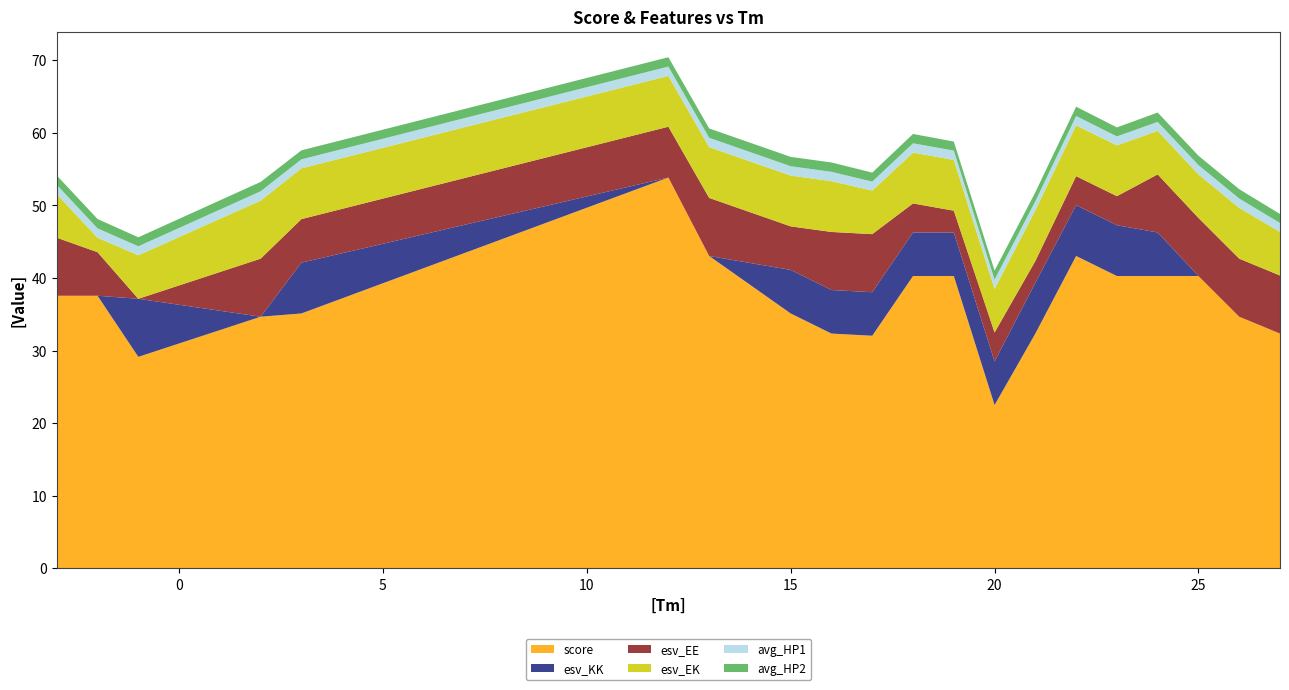

Reading right to left, what are all the values shown in this chart?

score: 32.4	34.7	40.3	40.3	40.3	43.0	32.4	22.5	40.3	40.3	32.0	32.4	35.1	43.0	53.9	35.1	34.7	29.1	37.6	37.6
esv_KK: 0.0	0.0	0.0	6.0	7.0	7.0	7.0	6.0	6.0	6.0	6.0	6.0	6.0	0.0	0.0	7.0	0.0	8.0	0.0	0.0
esv_EE: 8.0	8.0	8.0	8.0	4.0	4.0	3.0	4.0	3.0	4.0	8.0	8.0	6.0	8.0	7.0	6.0	8.0	0.0	6.0	8.0
esv_EK: 6.0	7.0	6.0	6.0	7.0	7.0	7.0	6.0	7.0	7.0	6.0	7.0	7.0	7.0	7.0	7.0	8.0	6.0	2.0	6.0
avg_HP1: 1.2	1.3	1.3	1.2	1.2	1.3	1.2	1.3	1.3	1.3	1.2	1.3	1.3	1.3	1.3	1.2	1.3	1.2	1.3	1.3
avg_HP2: 1.2	1.3	1.3	1.3	1.2	1.3	1.2	1.2	1.2	1.3	1.2	1.3	1.3	1.3	1.3	1.2	1.3	1.2	1.3	1.3